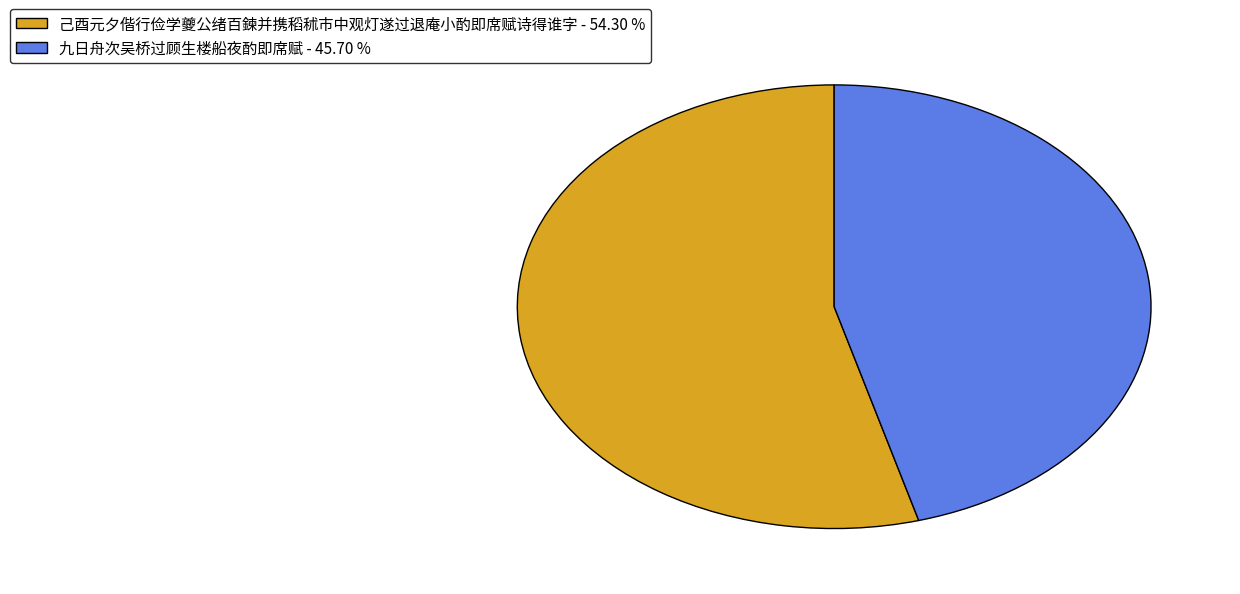

Between 九日舟次吴桥过顾生楼船夜酌即席赋 - 45.70 % and 己酉元夕偕行俭学夔公绪百鍊并携稻秫市中观灯遂过退庵小酌即席赋诗得谁字 - 54.30 %, which is larger?

己酉元夕偕行俭学夔公绪百鍊并携稻秫市中观灯遂过退庵小酌即席赋诗得谁字 - 54.30 %